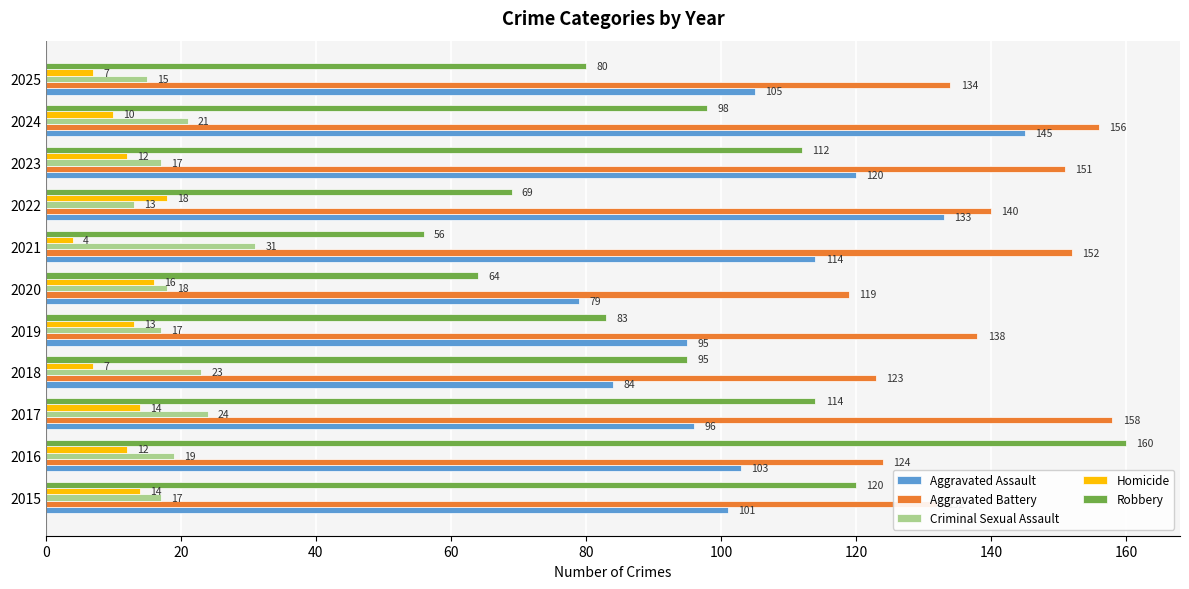

How many values in the Criminal Sexual Assault series are below 18?

5